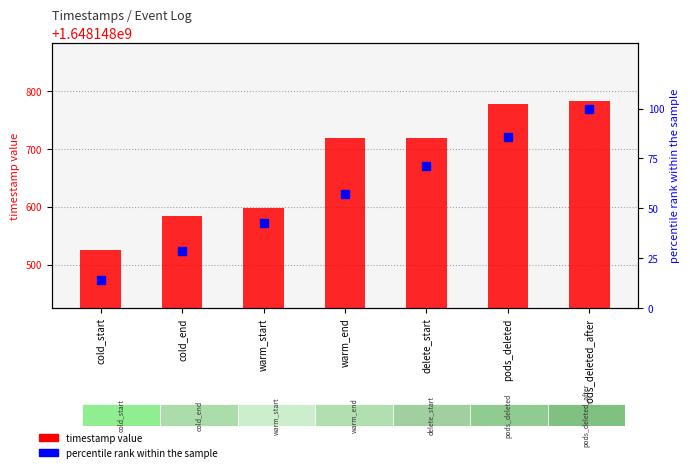

What is the value of the timestamp value bar at the 3rd from the left?

1648148598.7